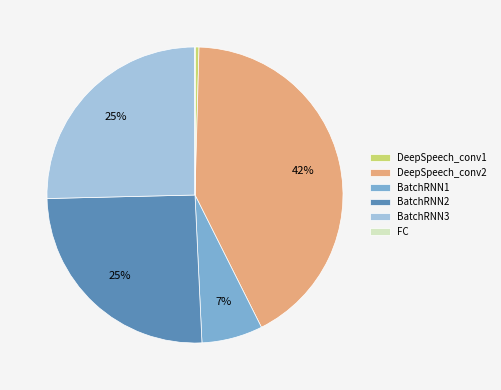

Is the sum of DeepSpeech_conv2 and BatchRNN2 greater than half?

Yes